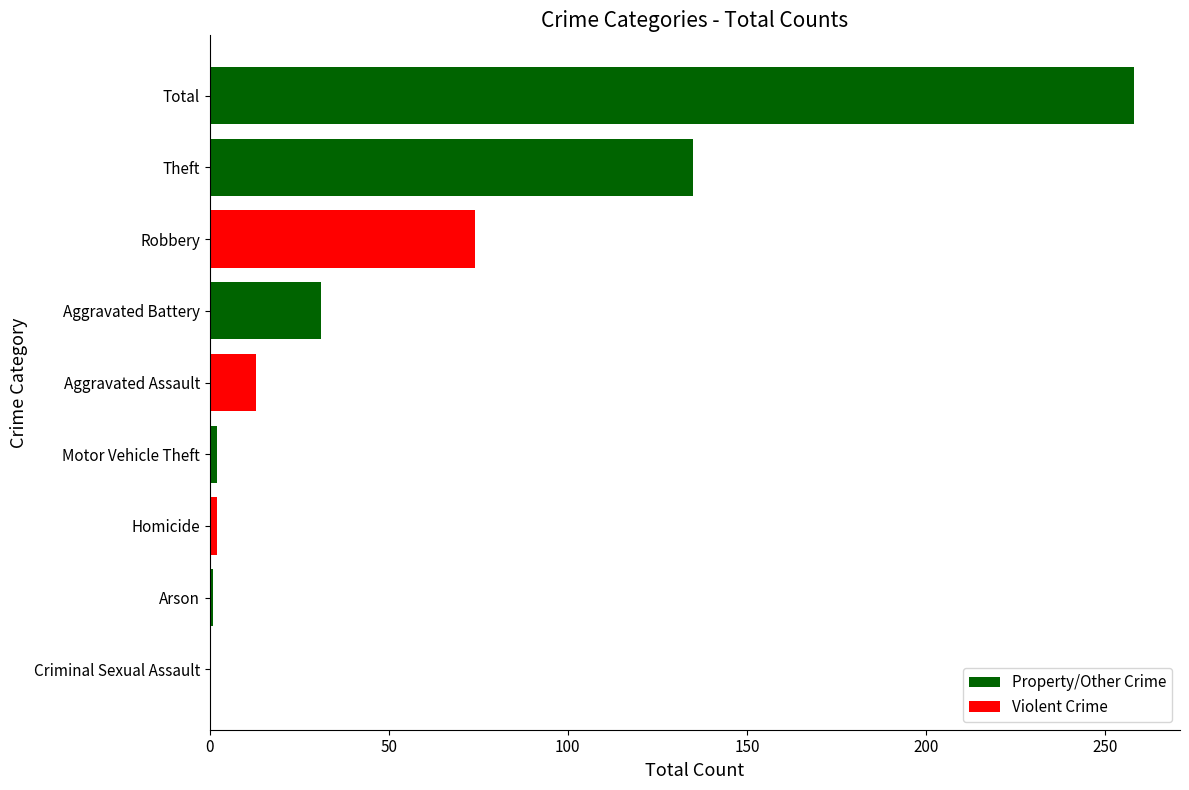

What is the greatest value displayed?

258